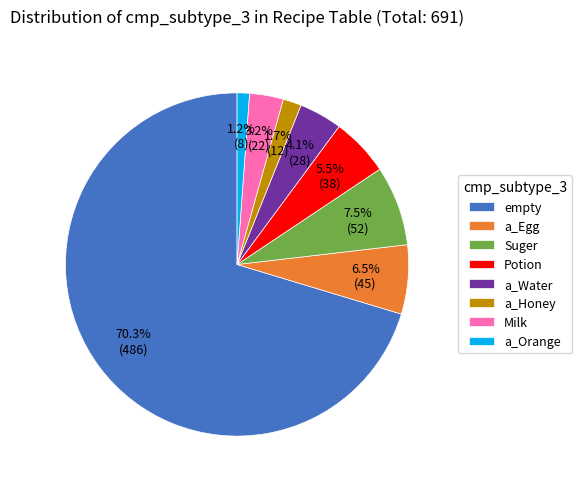

Which category has the smallest portion of the pie?

a_Orange